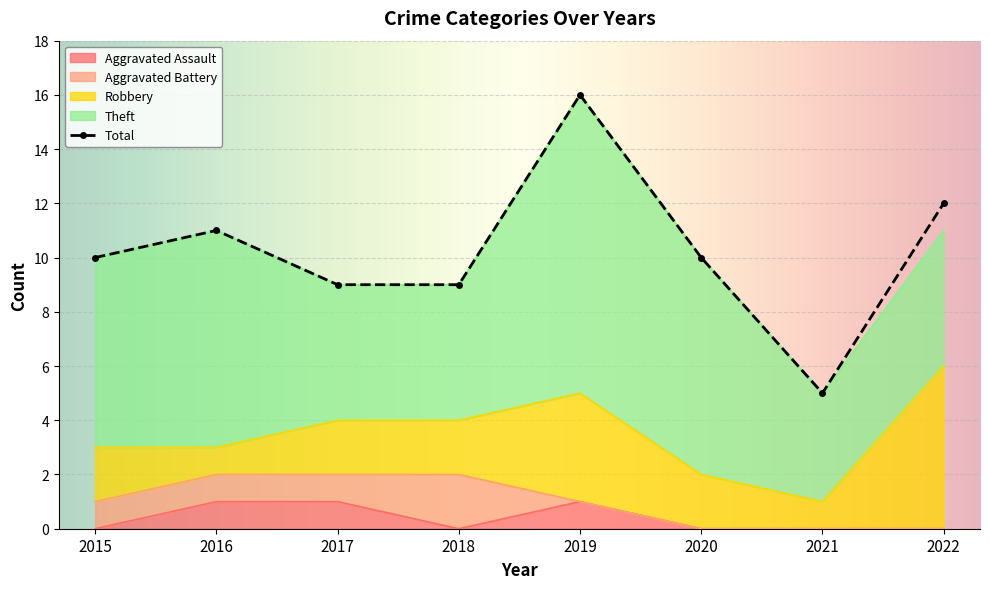

How many lines are shown in the chart?

5